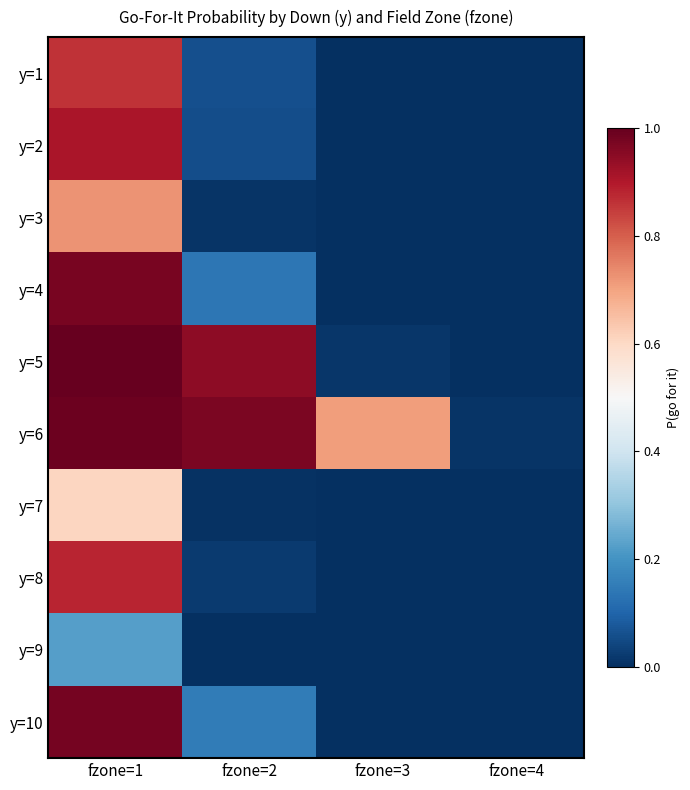

Rank the series by their maximum value, from lowest to highest.

y=9, y=7, y=3, y=1, y=8, y=2, y=4, y=10, y=6, y=5